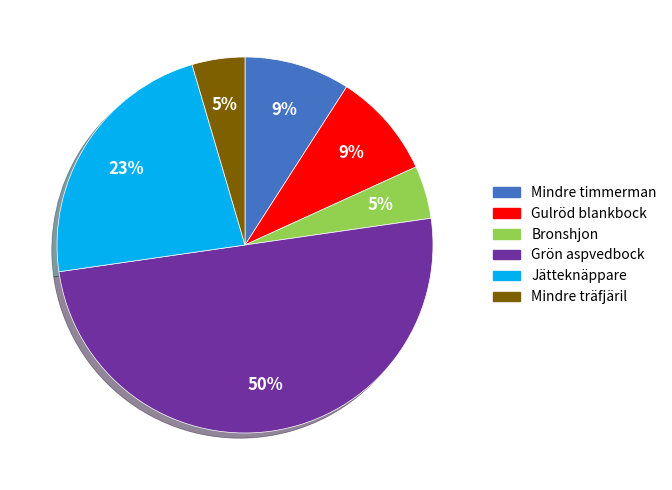

What is the largest slice in the pie chart?

Grön aspvedbock